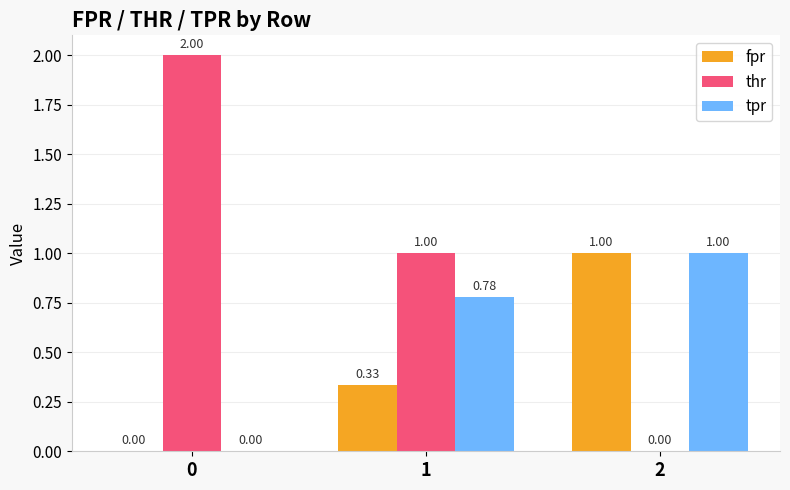

What is the sum of the fpr values at 2 and 0?

1.0